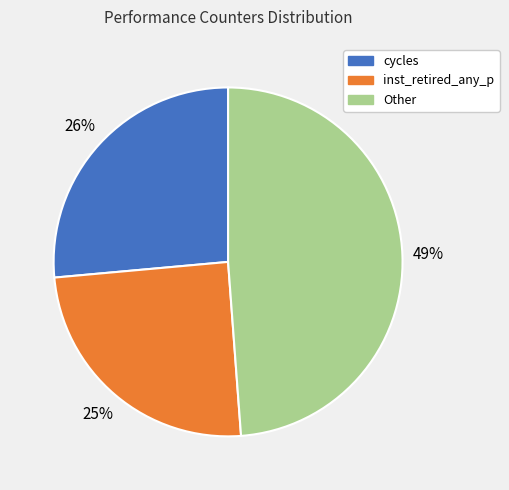

Is there any slice that represents more than half of the pie?

No